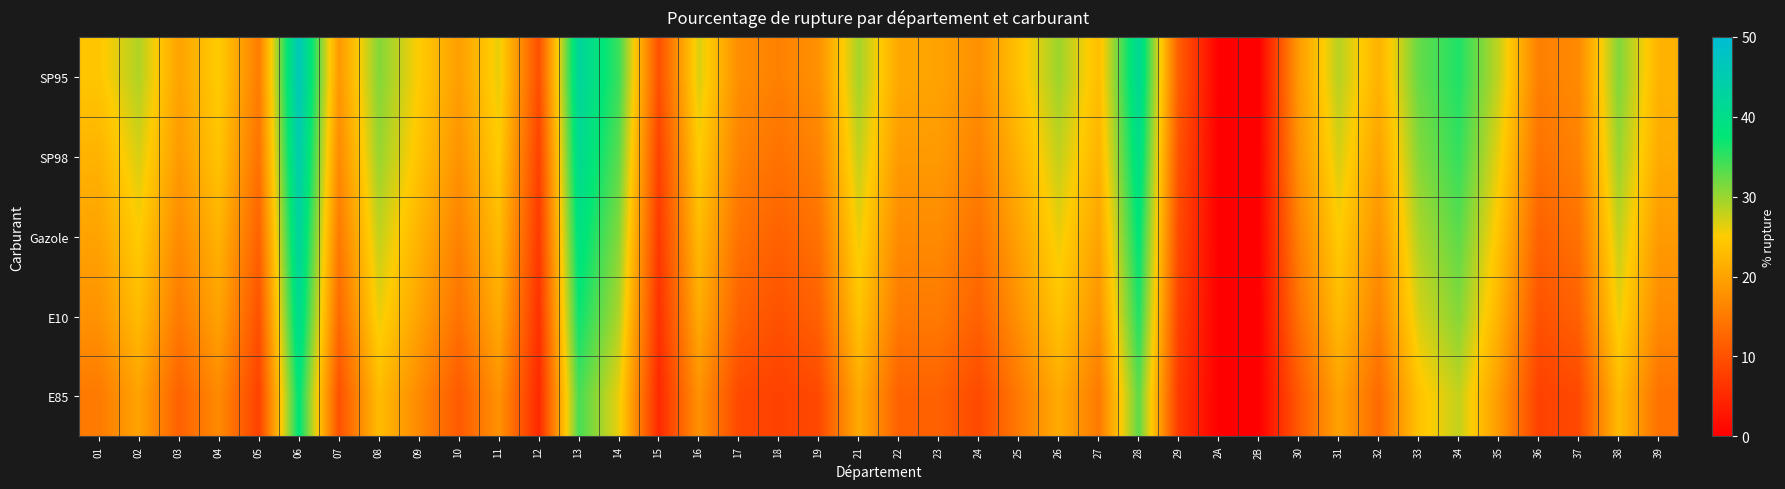

Rank the series by their average value, from highest to lowest.

SP95, SP98, Gazole, E10, E85